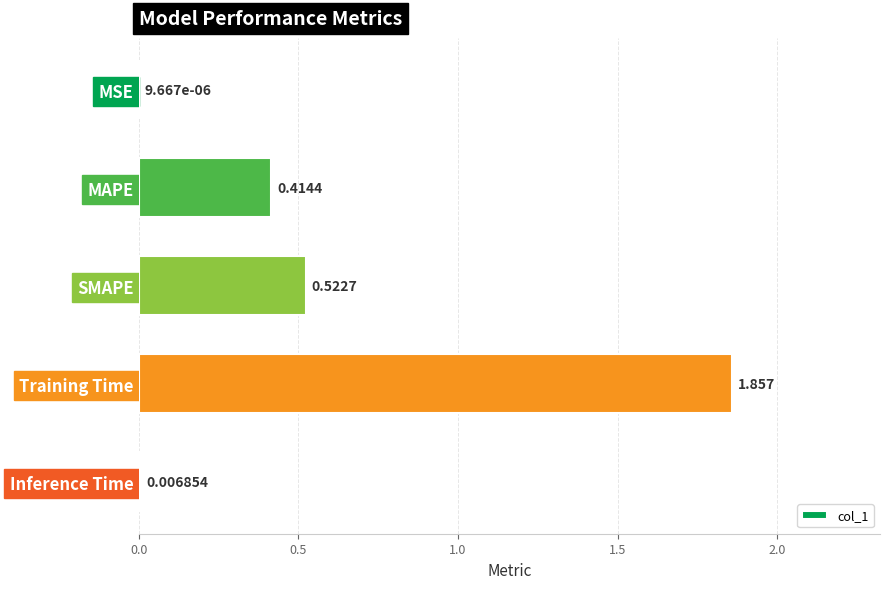

Count the number of data series in this chart.

1